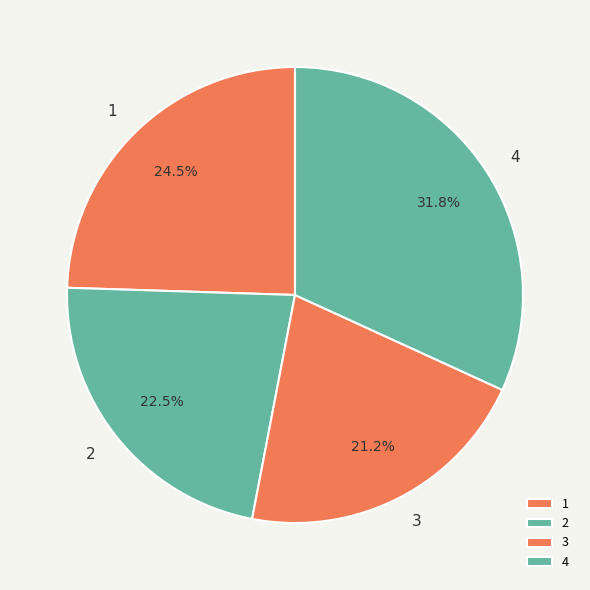

How many slices are in this pie chart?

4